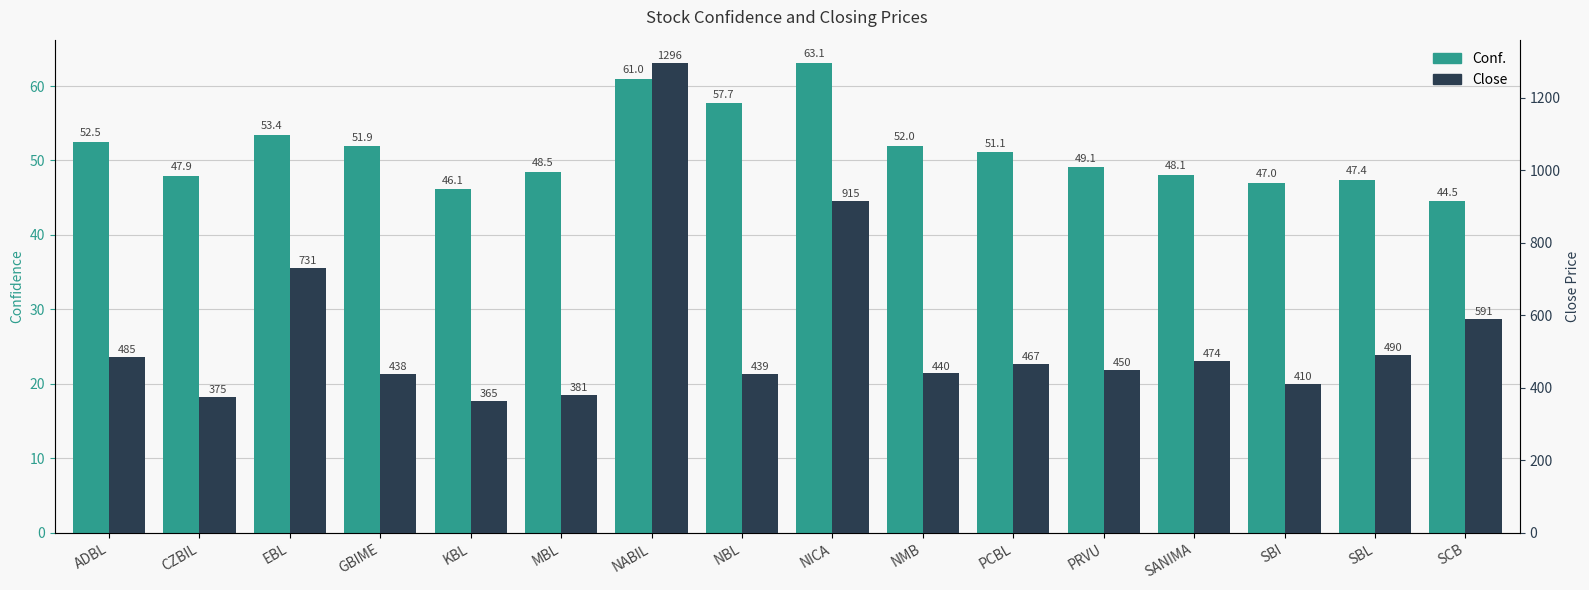

What is the label of the 5th bar from the left?

KBL